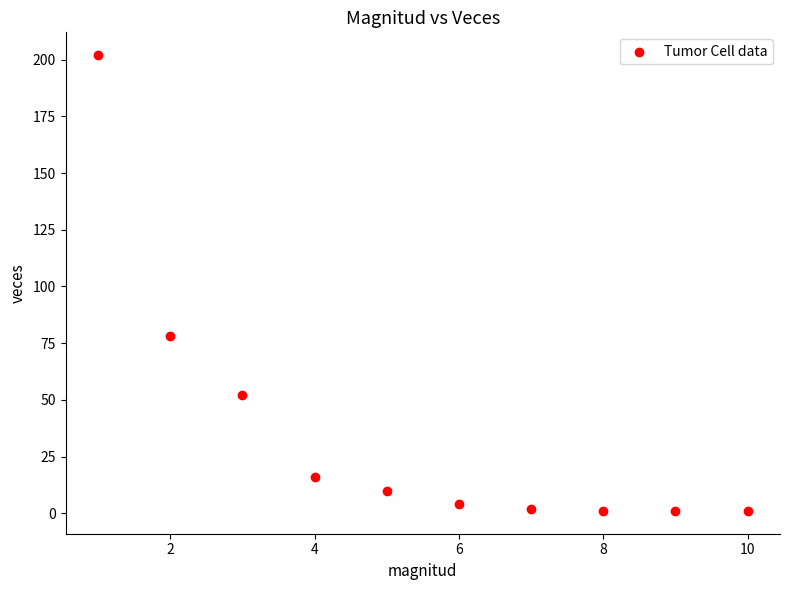

What is the range of X values (max minus min)?

9